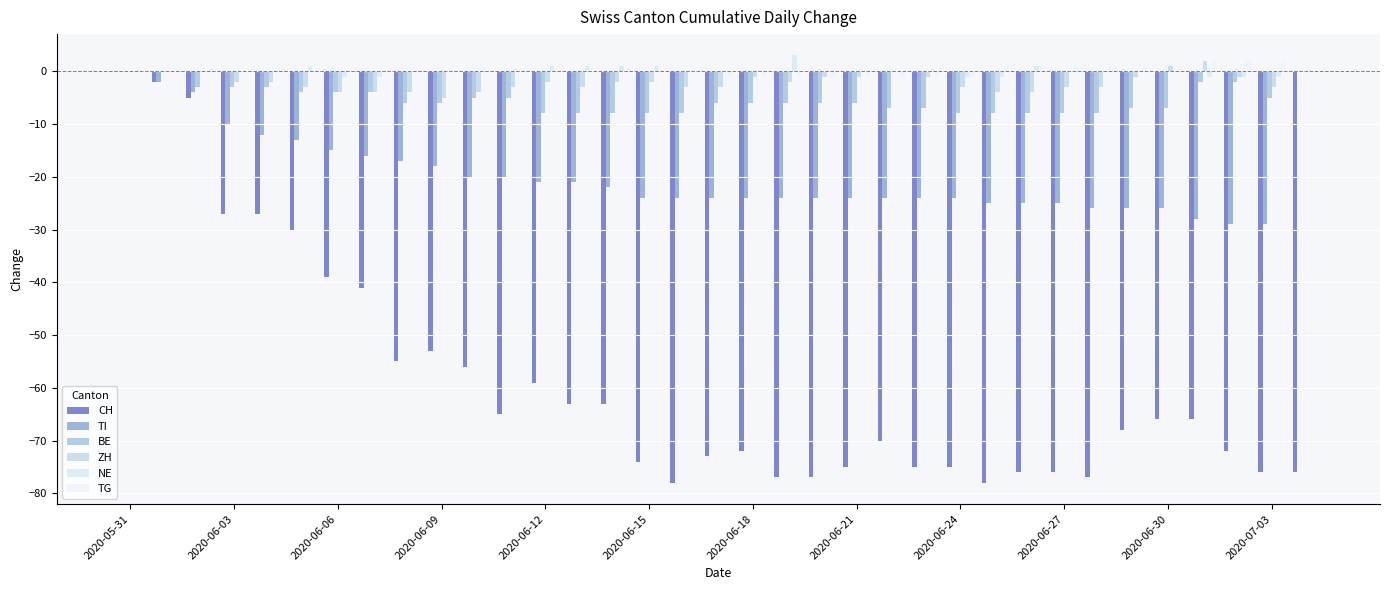

Does the chart contain stacked bars?

No